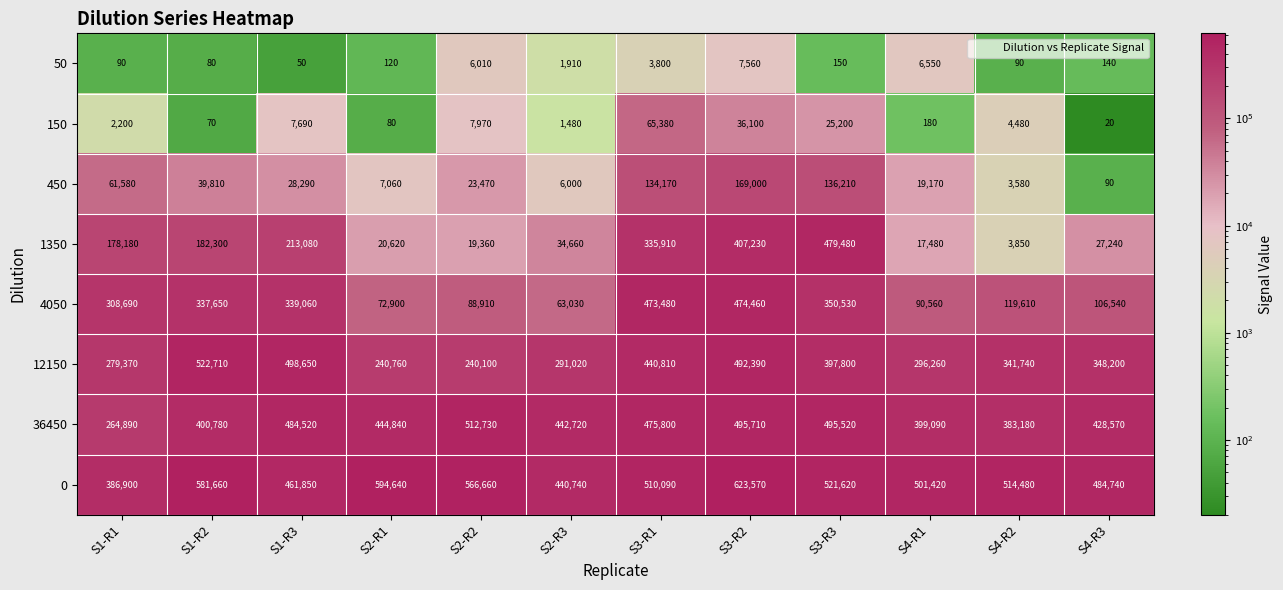

How many values in the 0 series are below 514480?

6